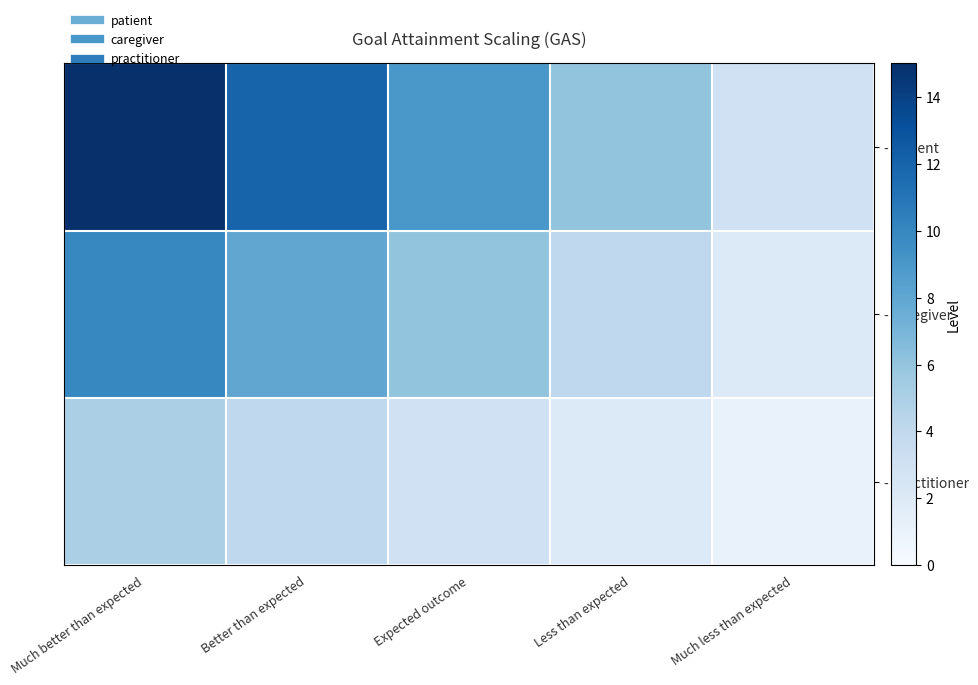

At which category does the chart reach its minimum across all series?

Much less than expected